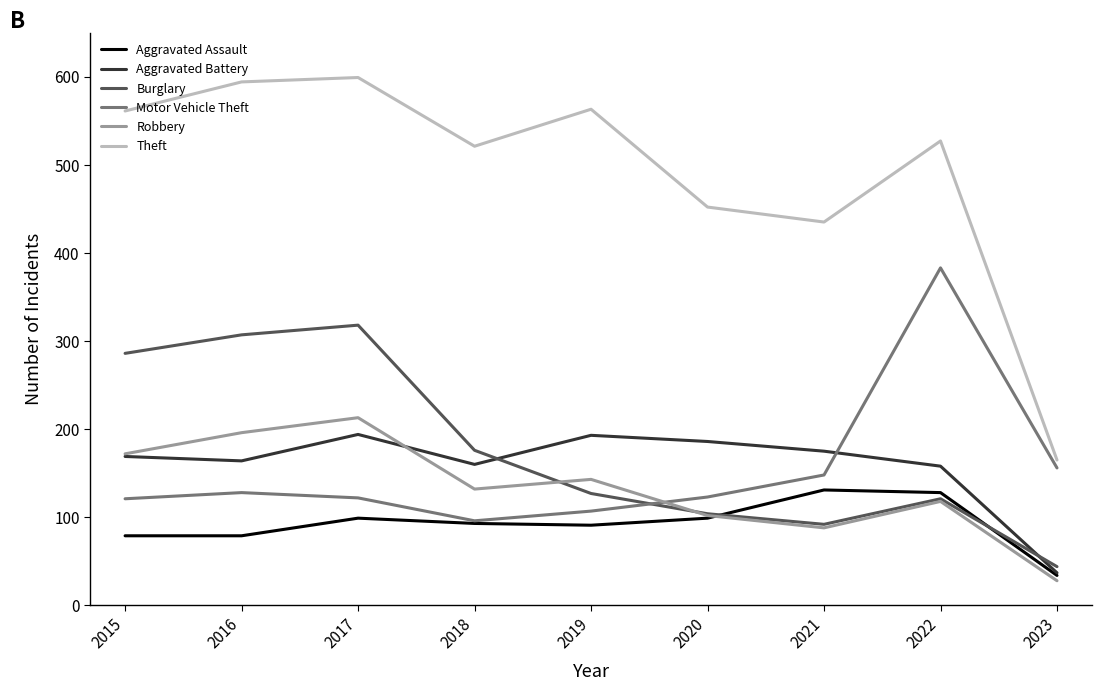

Which category has the highest value in the Robbery series?

2017